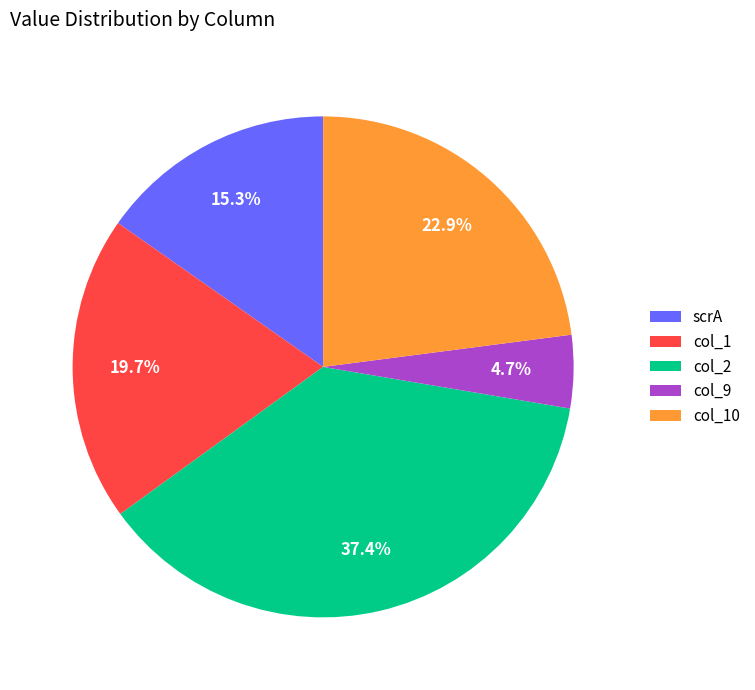

Does any single category account for the majority?

No